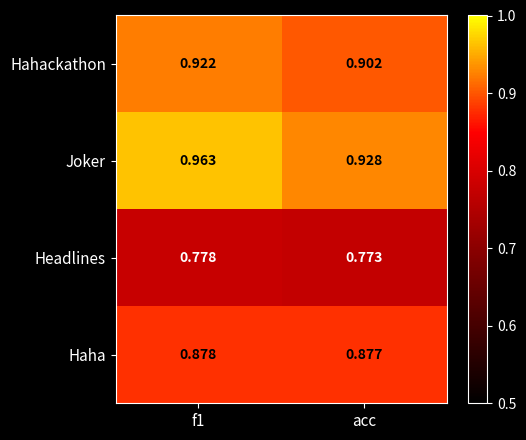

Which series has the largest range (max minus min)?

Joker